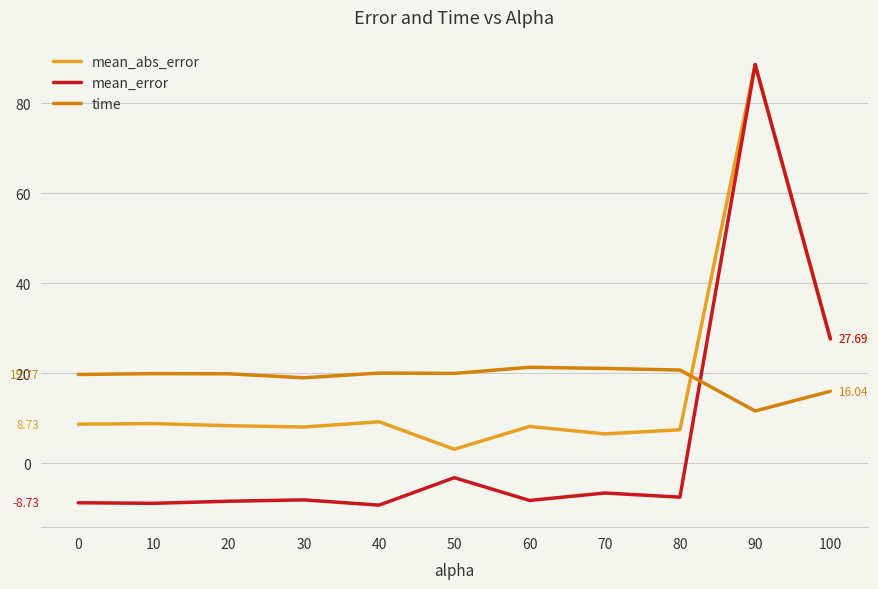

How many intersections are there between mean_error and time?

1